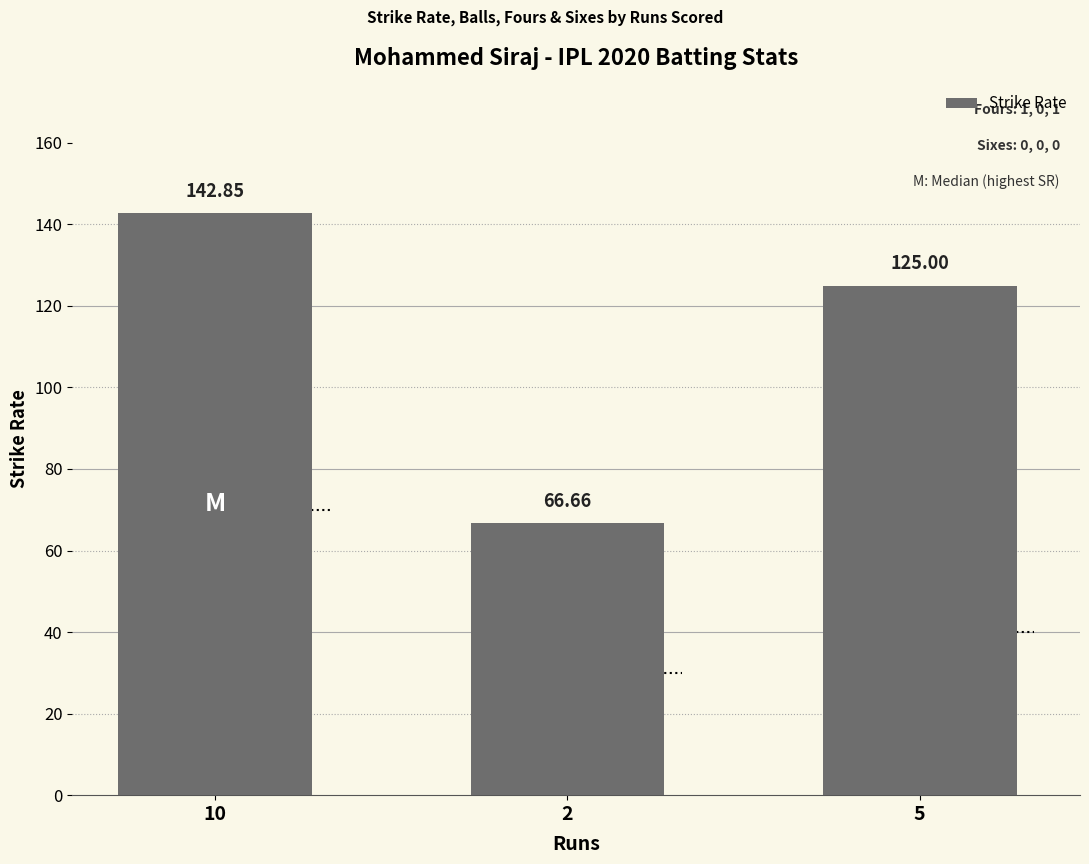

At which category does the chart reach its minimum across all series?

2